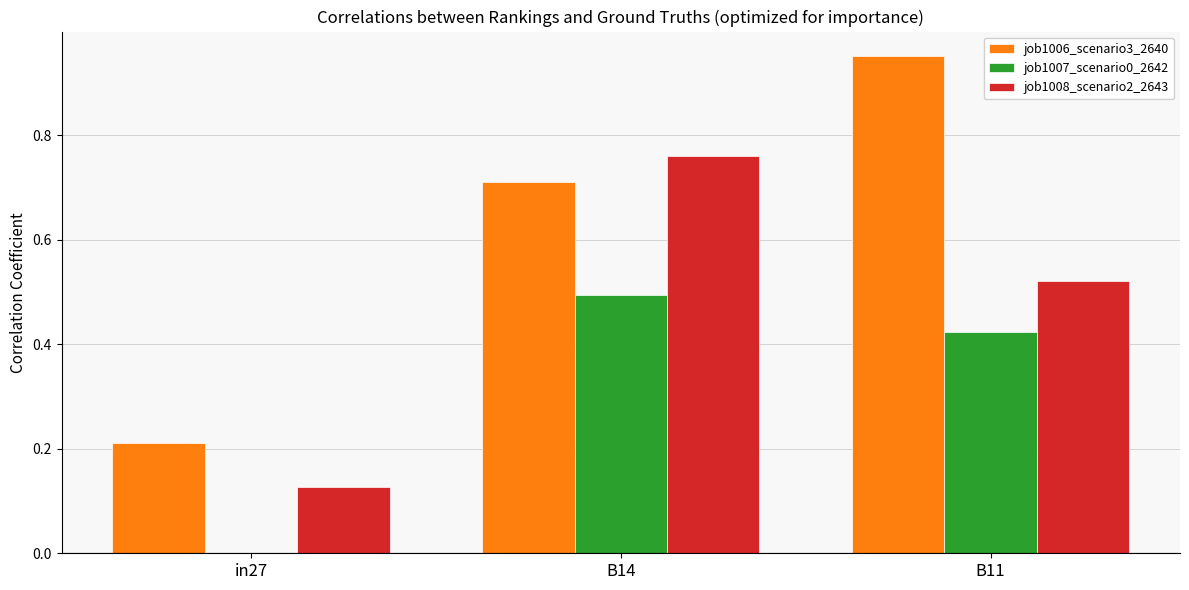

At which category does the chart reach its peak across all series?

B11